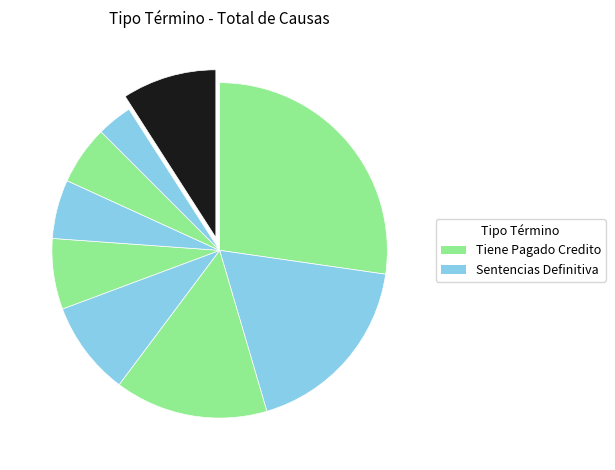

Count the number of slices in the pie.

9